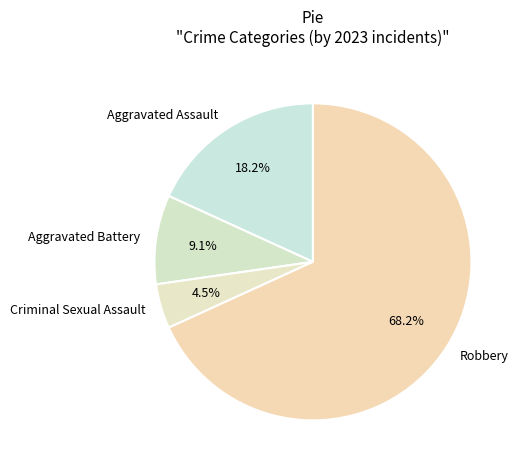

Which category has the biggest portion of the pie?

Robbery